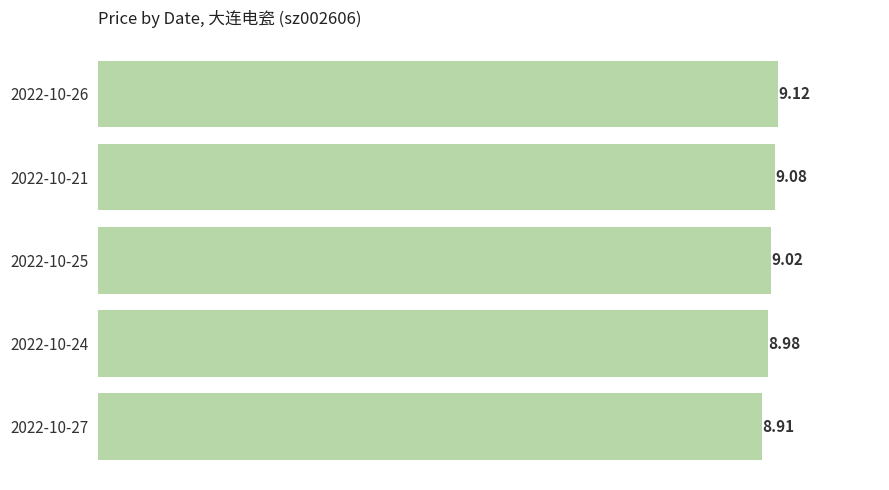

Between 2022-10-26 and 2022-10-27, which is larger?

2022-10-26